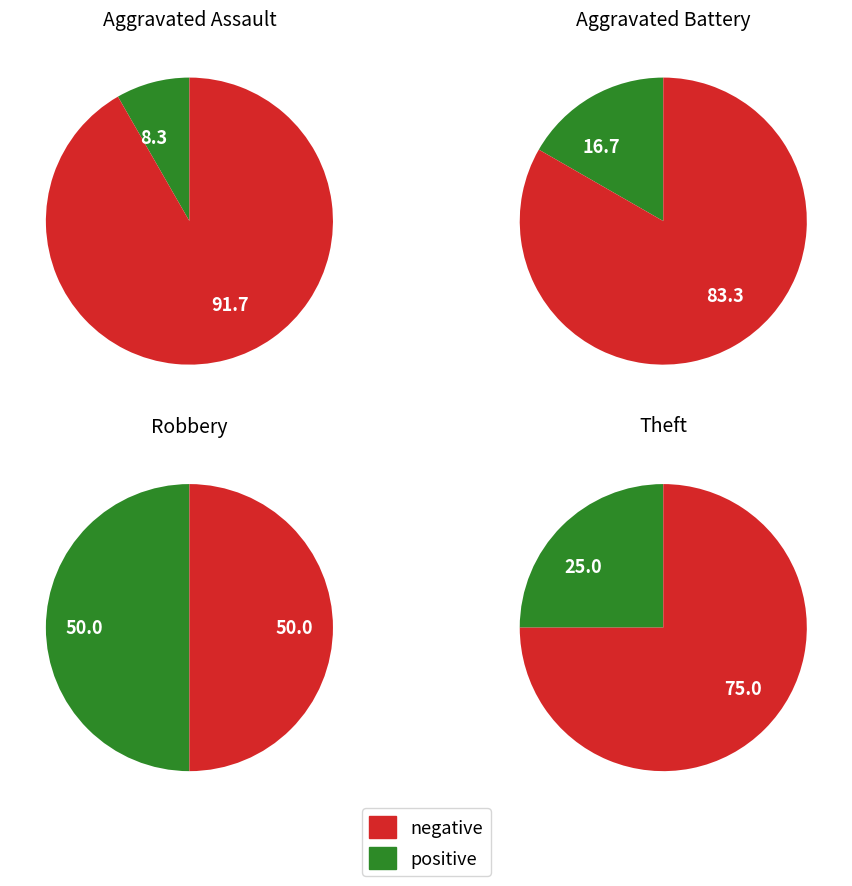

Does Theft account for over 50% of the chart?

No